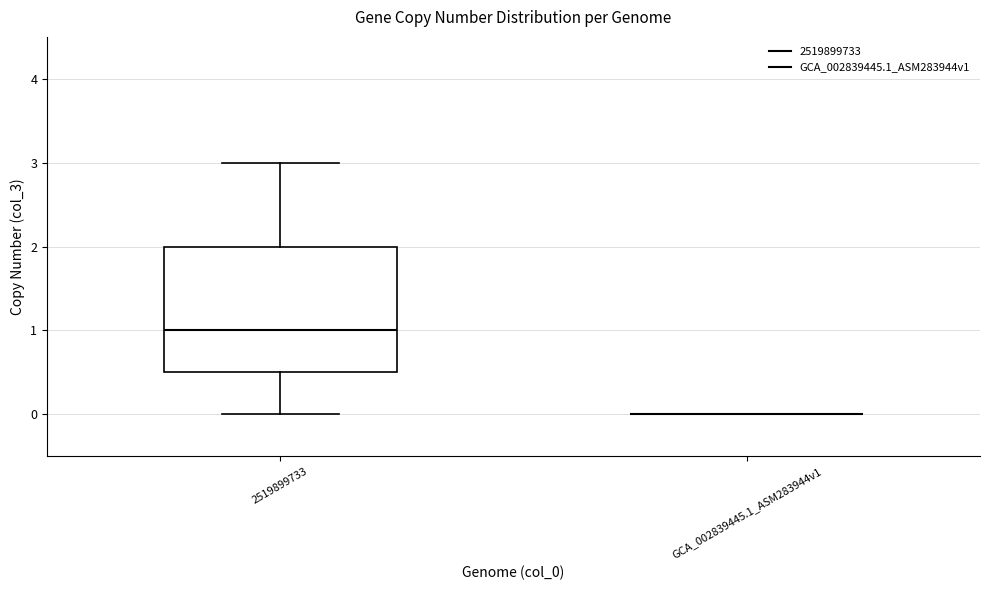

Reading left to right, read every box against the y-axis: the position of its median line, the range the box covers, and the ends of its whiskers. The values are not printed on the chart, so give them approximately, as read against the axis.

2519899733: median 1.0, box 0.5 to 2.0, whiskers 0.0 to 3.0
GCA_002839445.1_ASM283944v1: box collapsed to a line at 0.0, whiskers 0.0 to 0.0